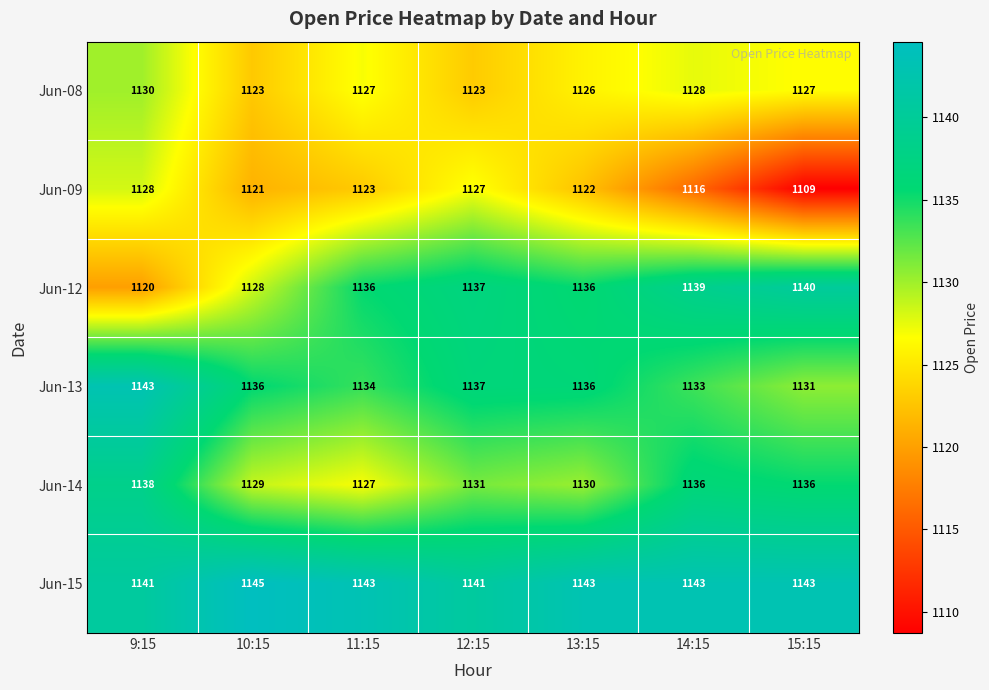

What is the total value across all series at 15:15?

6786